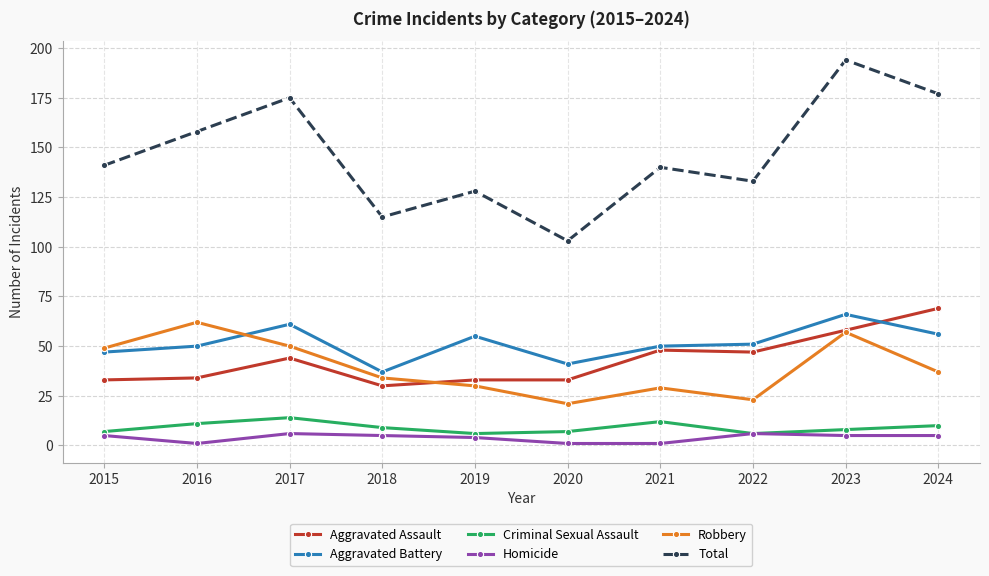

At how many categories does at least one series exceed 3?

10